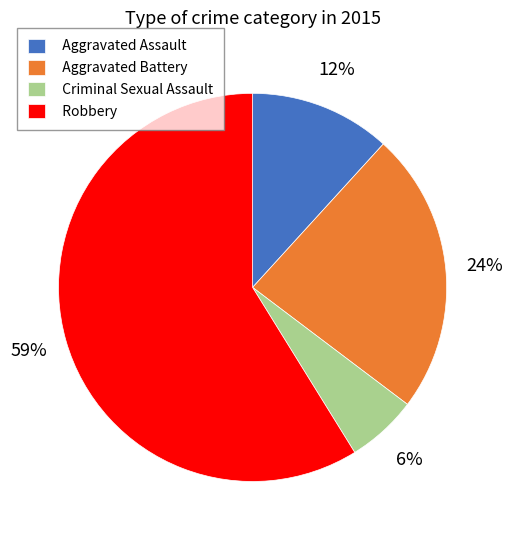

Which slice represents more than half of the pie?

Robbery